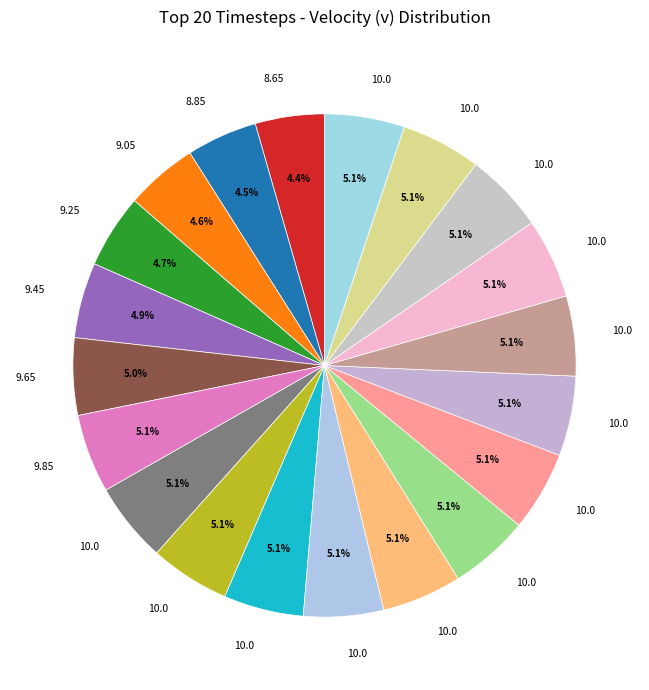

Count the number of slices in the pie.

20